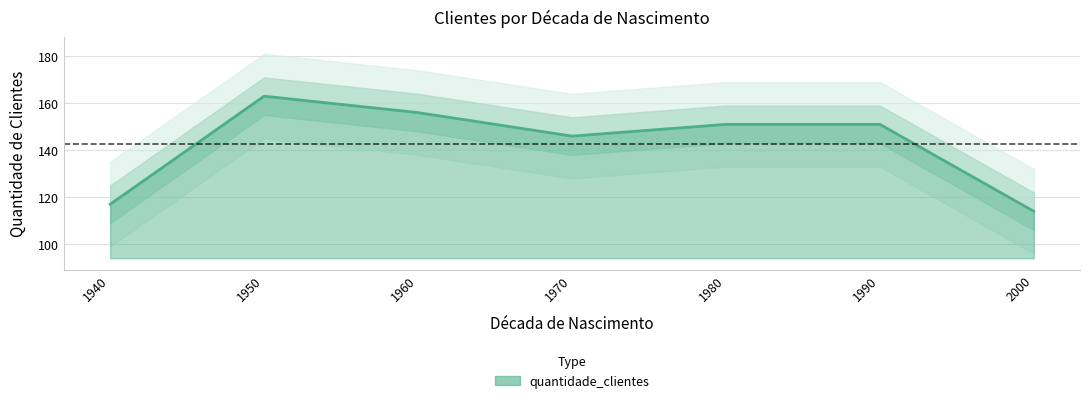

Which has a higher value, 2000 or 1950?

1950